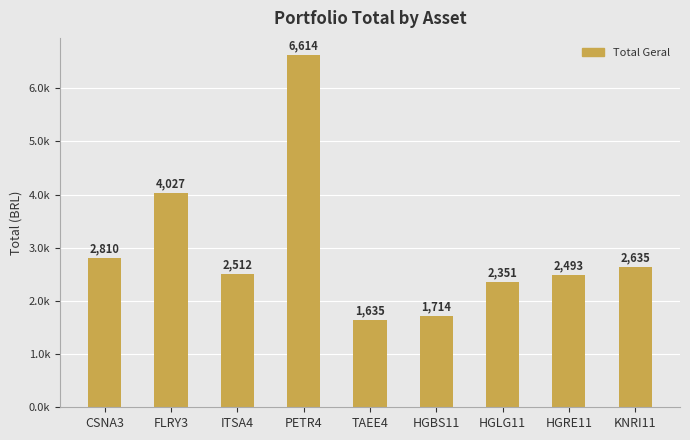

What is the difference between the values at PETR4 and TAEE4?

4979.0